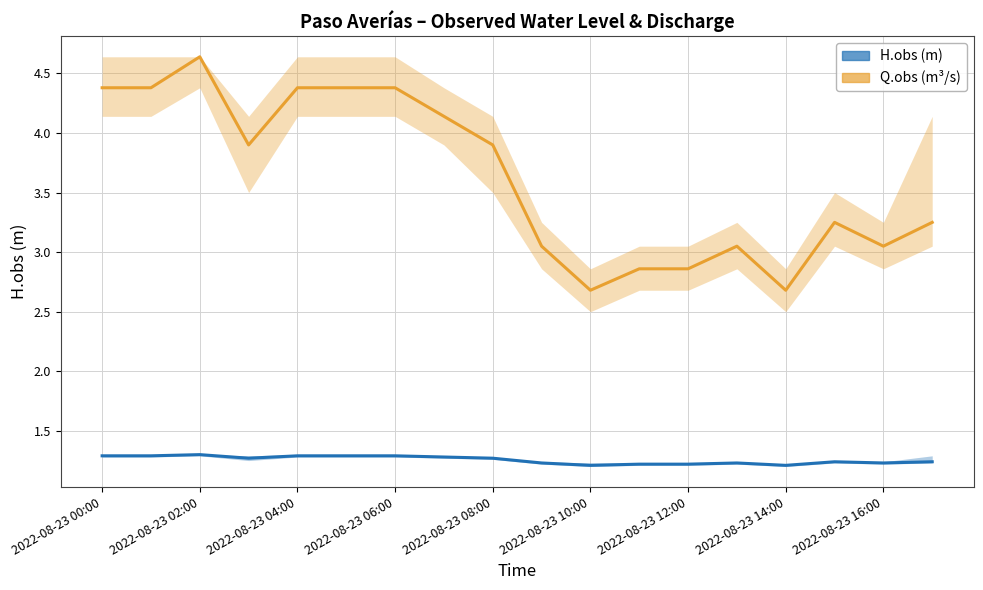

Reading left to right, extract all data points from this chart.

Q.obs: 4.4	4.4	4.6	3.9	4.4	4.4	4.4	4.1	3.9	3.0	2.7	2.9	2.9	3.0	2.7	3.2	3.0	3.2
H.obs: 1.3	1.3	1.3	1.3	1.3	1.3	1.3	1.3	1.3	1.2	1.2	1.2	1.2	1.2	1.2	1.2	1.2	1.2